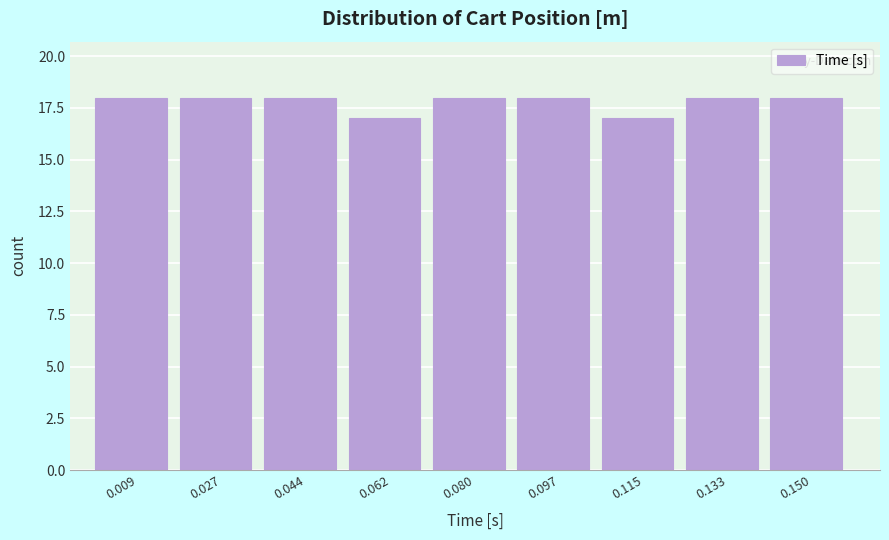

What is the height of the bar covering 0.106 to 0.124 on the x-axis? Neither the bar edges nor the heights are printed on the chart, so give them approximately, as read against the axes.

17